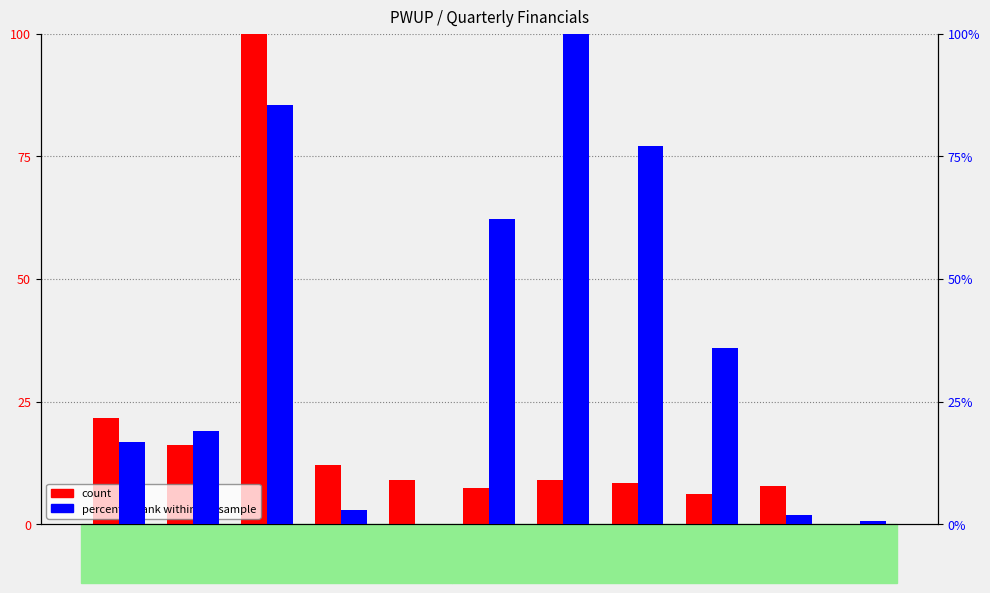

Between 2024Q1 and 2022Q2, which is larger?

2024Q1